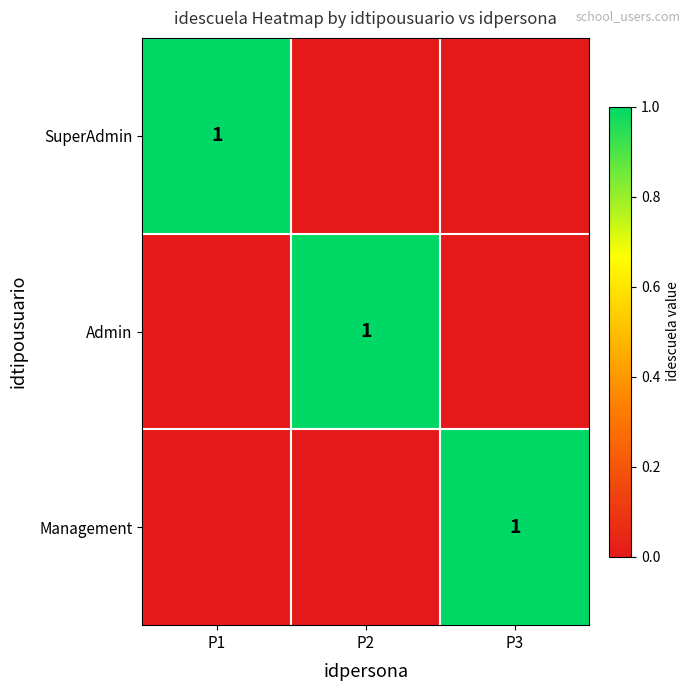

The Management series shows 2 at P3. True or false?

False